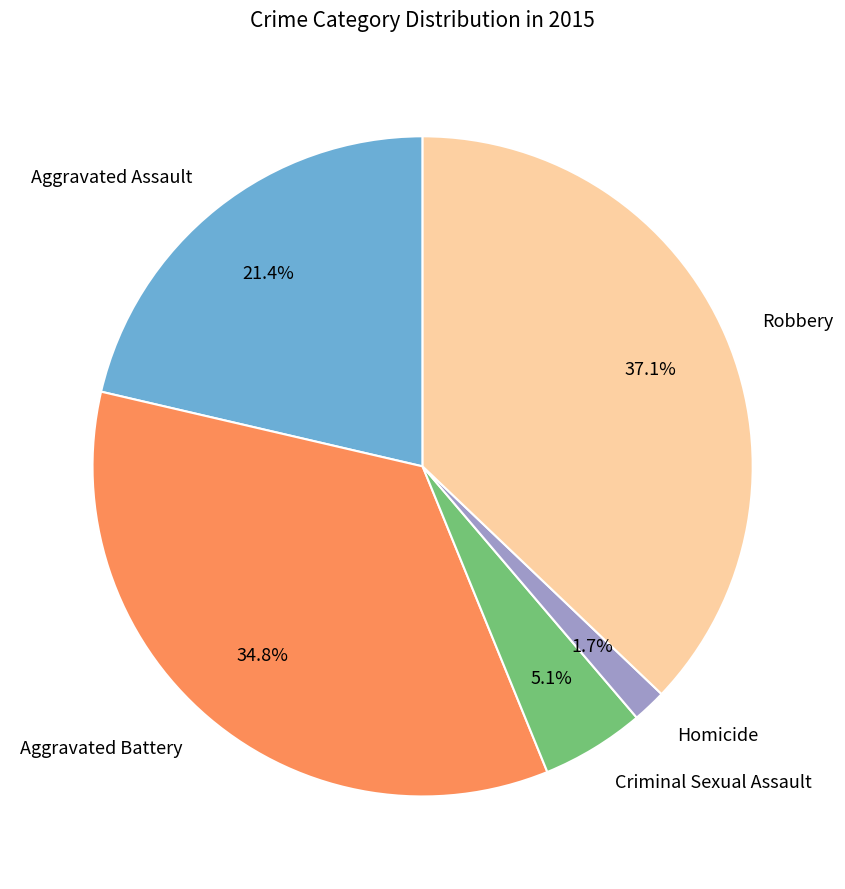

How many segments does this pie chart have?

5